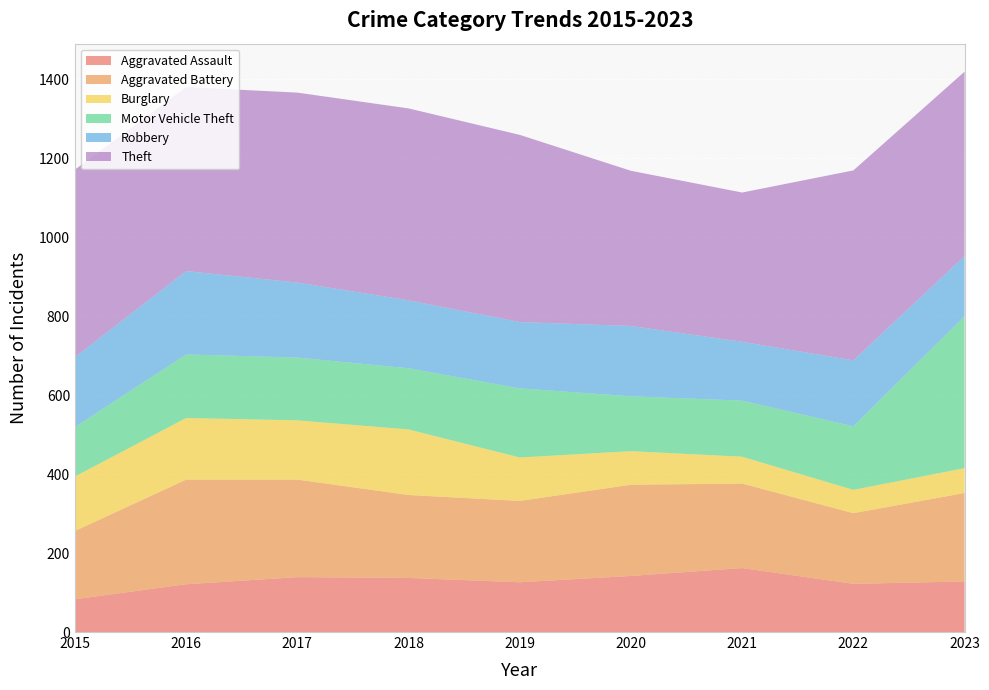

Reading left to right, transcribe all the data shown in this chart.

Aggravated Assault: 83	121	139	137	126	142	162	122	128
Aggravated Battery: 173	265	247	210	206	231	214	179	224
Burglary: 138	156	150	166	110	85	68	59	63
Motor Vehicle Theft: 125	161	159	155	175	139	142	161	385
Robbery: 177	211	190	172	168	178	149	167	152
Theft: 475	466	481	486	474	393	378	481	467